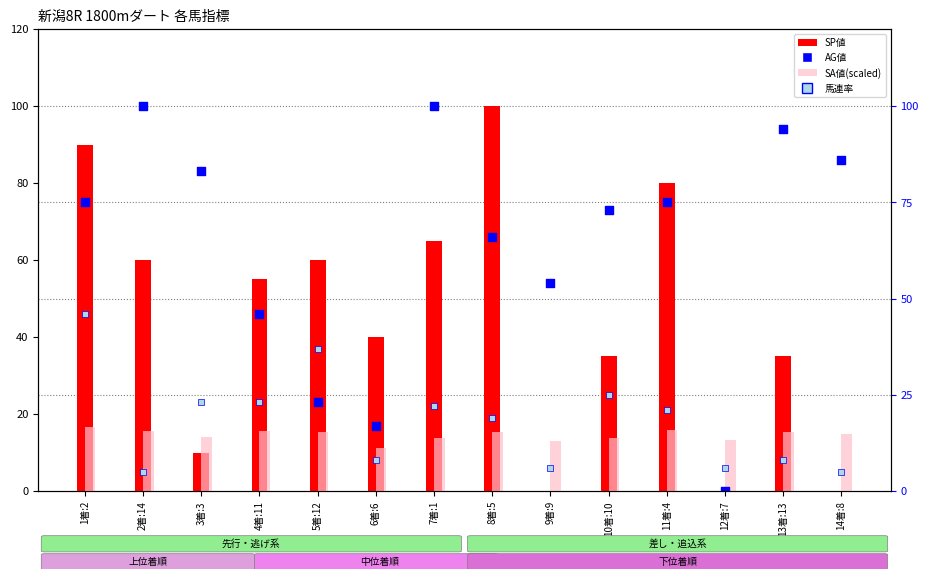

What is the total value across all series at 12着:7?

19.4